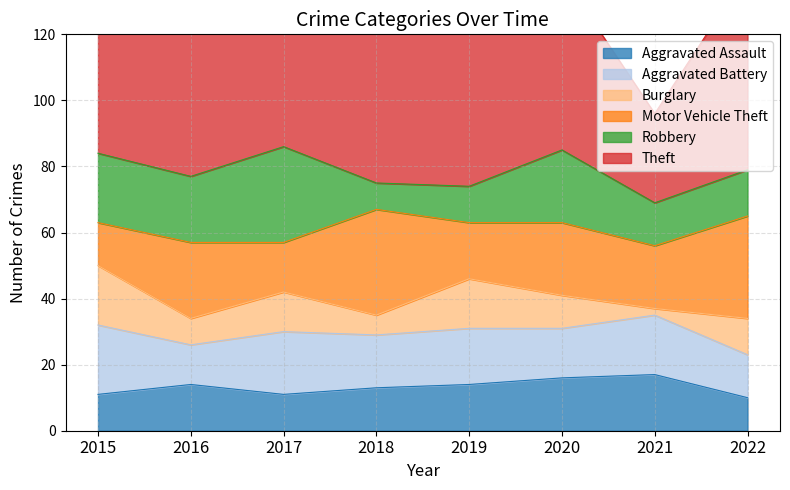

At how many categories does at least one series exceed 24?

8